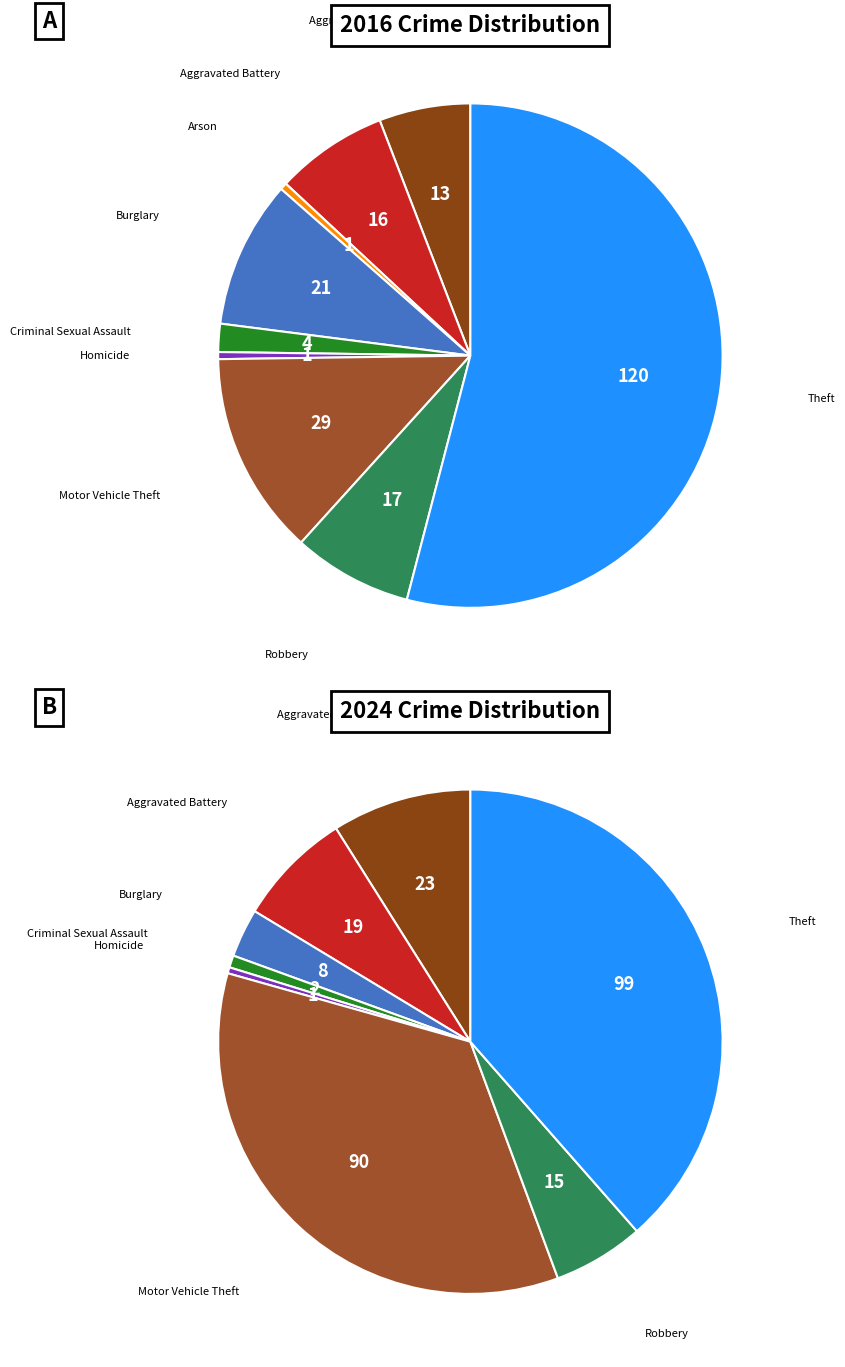

Is there a majority slice in this chart?

Yes